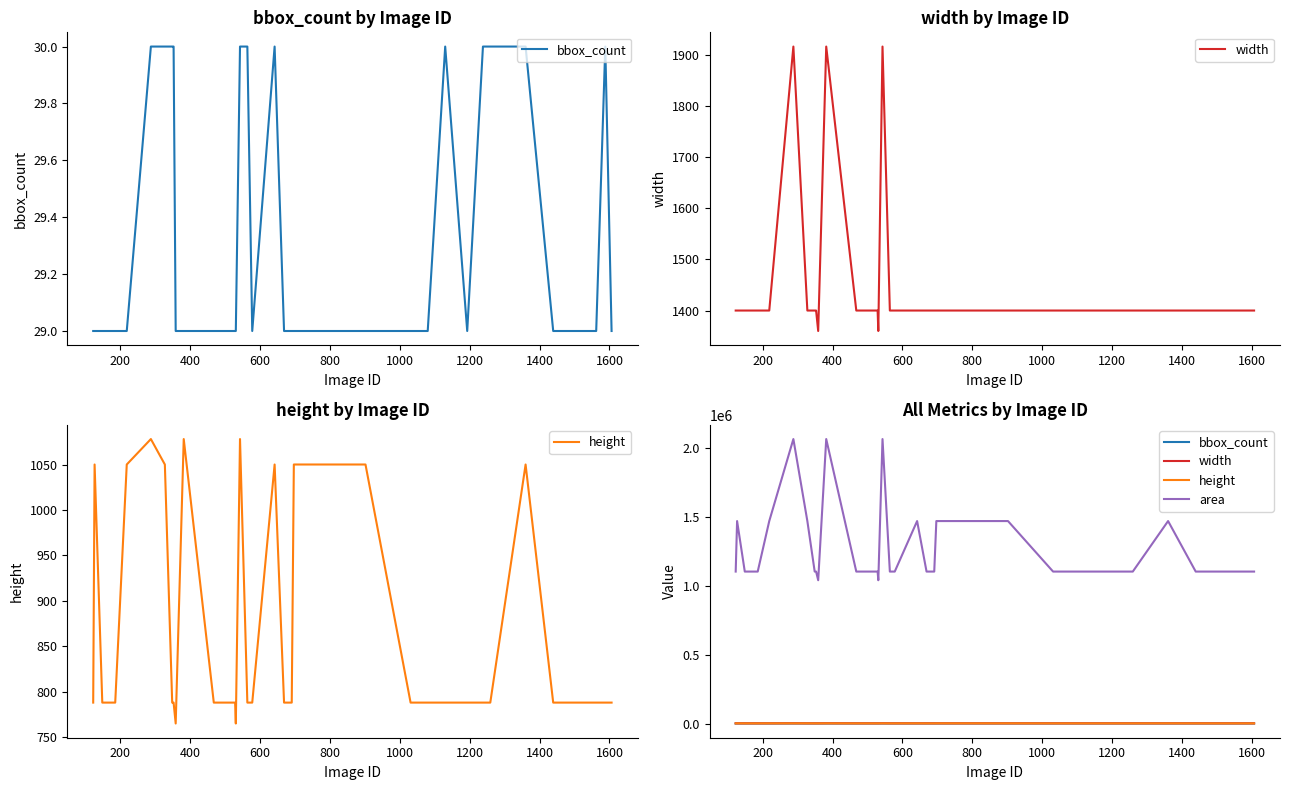

Reading left to right, what are all the values shown in this chart?

bbox_count: 29	29	29	29	29	30	30	30	30	29	29	29	29	29	29	30	30	29	30	29	29	29	29	29	29	29	29	29	29	29	30	29	30	30	30	30	29	29	30	29
width: 1400	1400	1400	1400	1400	1916	1400	1400	1400	1360	1916	1400	1400	1400	1360	1916	1400	1400	1400	1400	1400	1400	1400	1400	1400	1400	1400	1400	1400	1400	1400	1400	1400	1400	1400	1400	1400	1400	1400	1400
height: 788	1050	788	788	1050	1078	1050	788	788	765	1078	788	788	788	765	1078	788	788	1050	788	788	1050	1050	1050	1050	1050	788	788	788	788	788	788	788	788	788	1050	788	788	788	788
area: 1103200	1470000	1103200	1103200	1470000	2065448	1470000	1103200	1103200	1040400	2065448	1103200	1103200	1103200	1040400	2065448	1103200	1103200	1470000	1103200	1103200	1470000	1470000	1470000	1470000	1470000	1103200	1103200	1103200	1103200	1103200	1103200	1103200	1103200	1103200	1470000	1103200	1103200	1103200	1103200